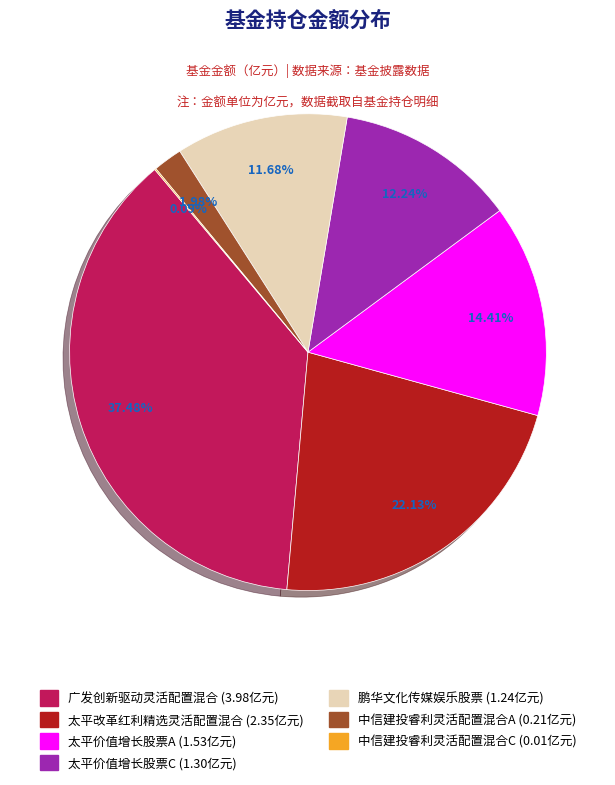

Which slice is the largest?

广发创新驱动灵活配置混合